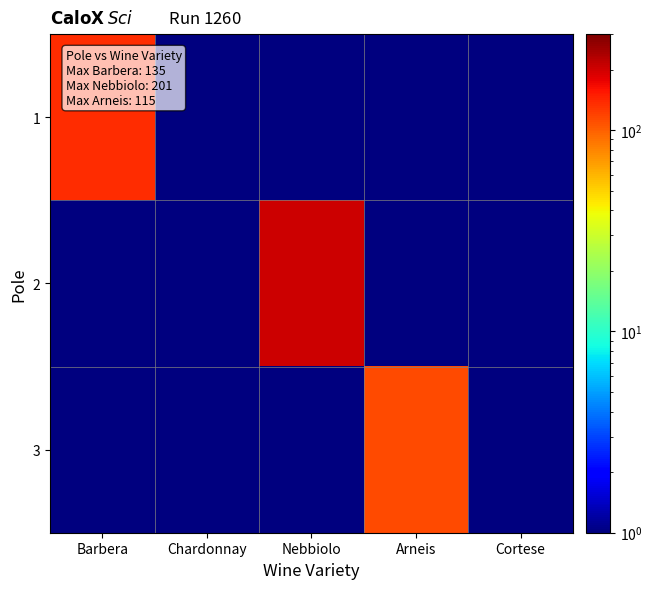

What is the maximum value shown in the chart?

201.0